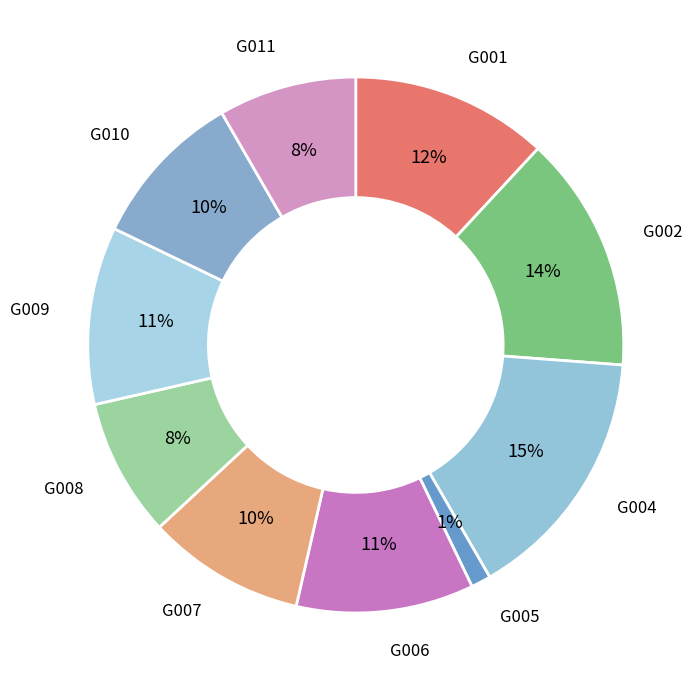

Do G007 and G008 together represent more than half of the pie?

No